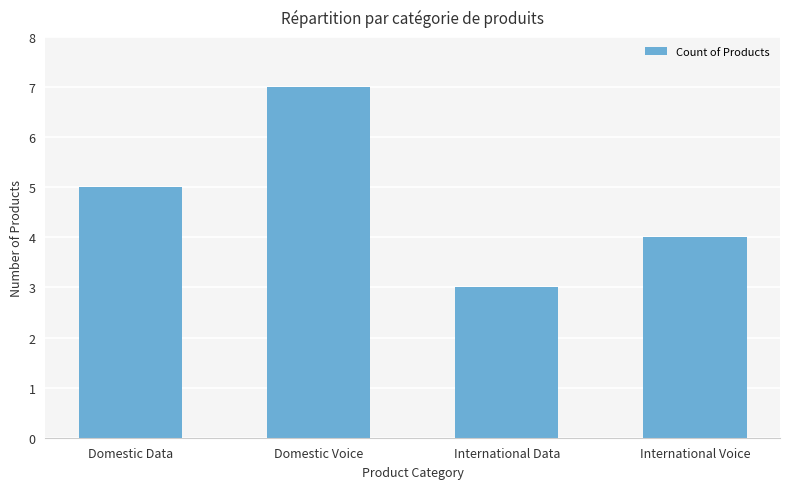

List the labels in order of value, smallest first.

International Data, International Voice, Domestic Data, Domestic Voice